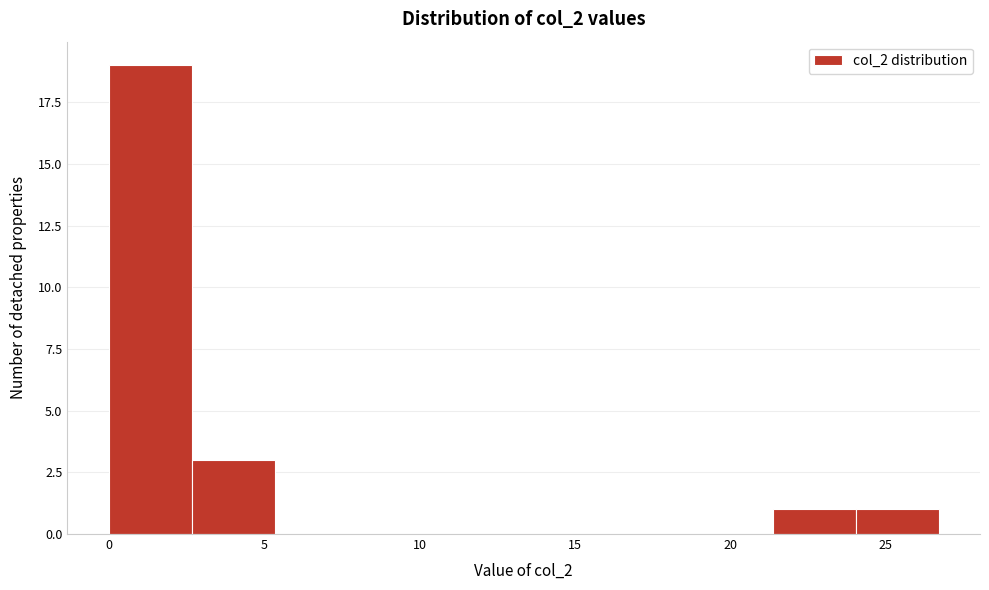

Reading left to right, transcribe this chart: for each bar, give the range it covers on the x-axis and its height. Neither the bar edges nor the heights are printed on the chart, so give them approximately, as read against the axes.

0.0 to 2.5: 19
2.5 to 5.5: 3
5.5 to 8.0: 0
8.0 to 10.5: 0
10.5 to 13.5: 0
13.5 to 16.0: 0
16.0 to 18.5: 0
18.5 to 21.5: 0
21.5 to 24.0: 1
24.0 to 26.5: 1